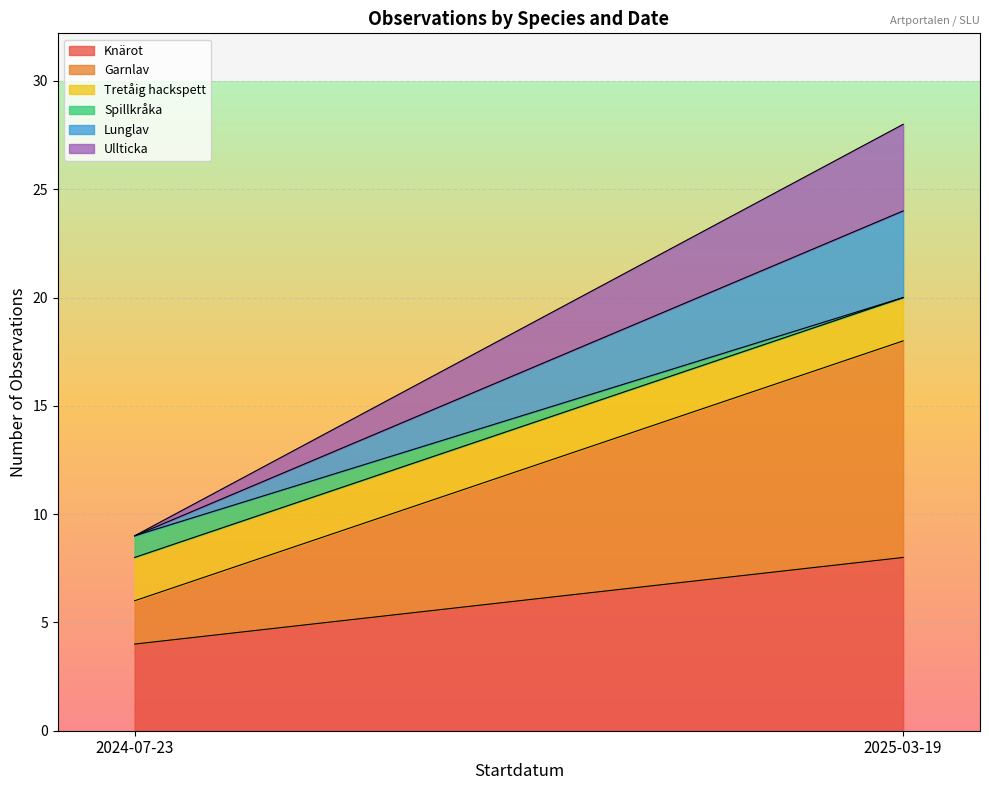

How many lines are shown in the chart?

6